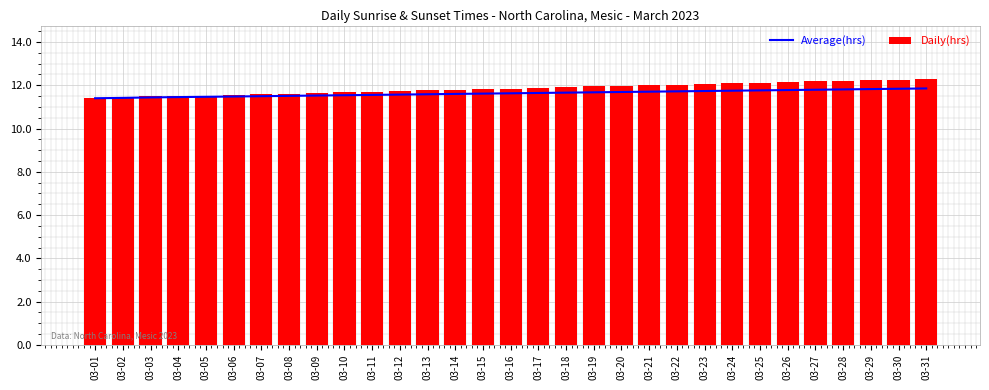

What are all the series names shown in the legend?

Average(hrs), Daily(hrs)